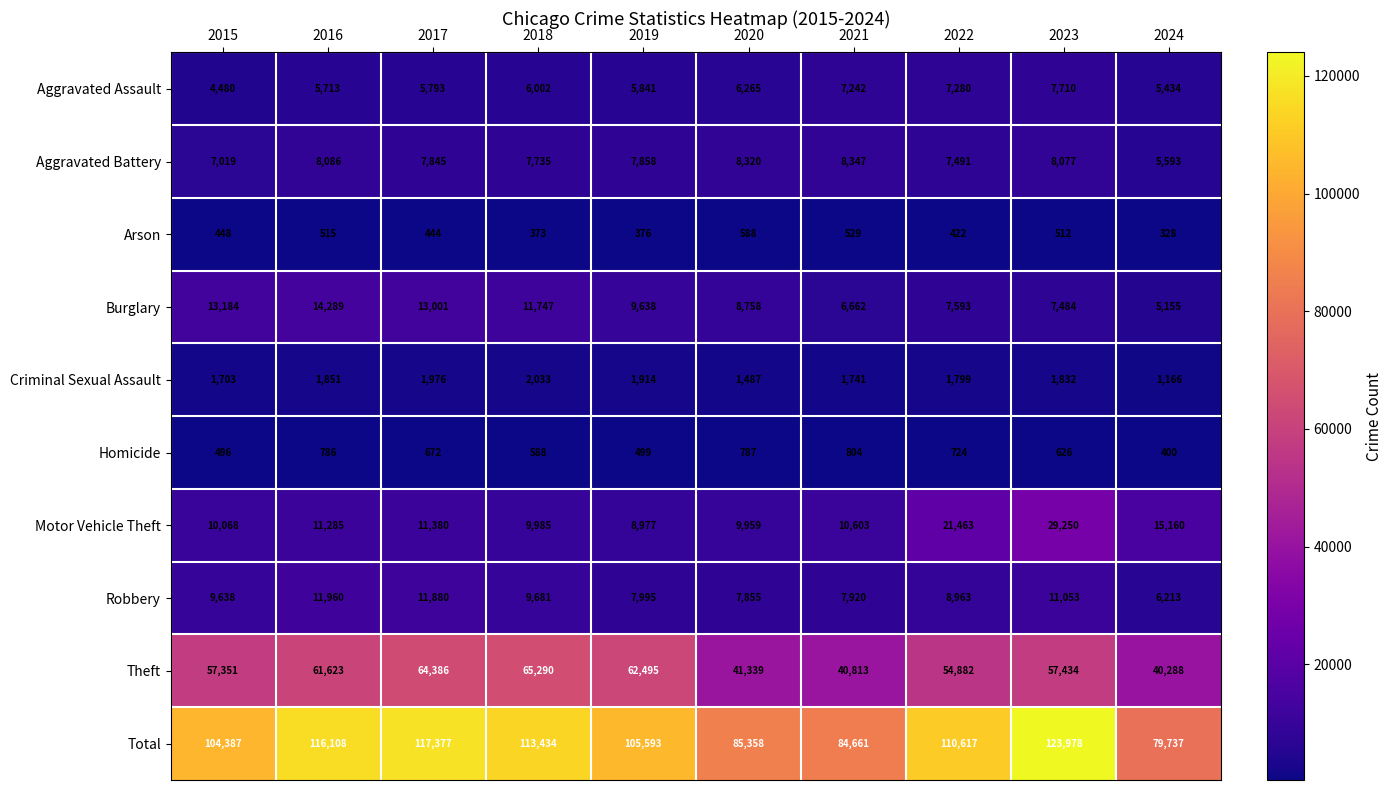

Between 2018 and 2019, which series saw the biggest shift?

Total